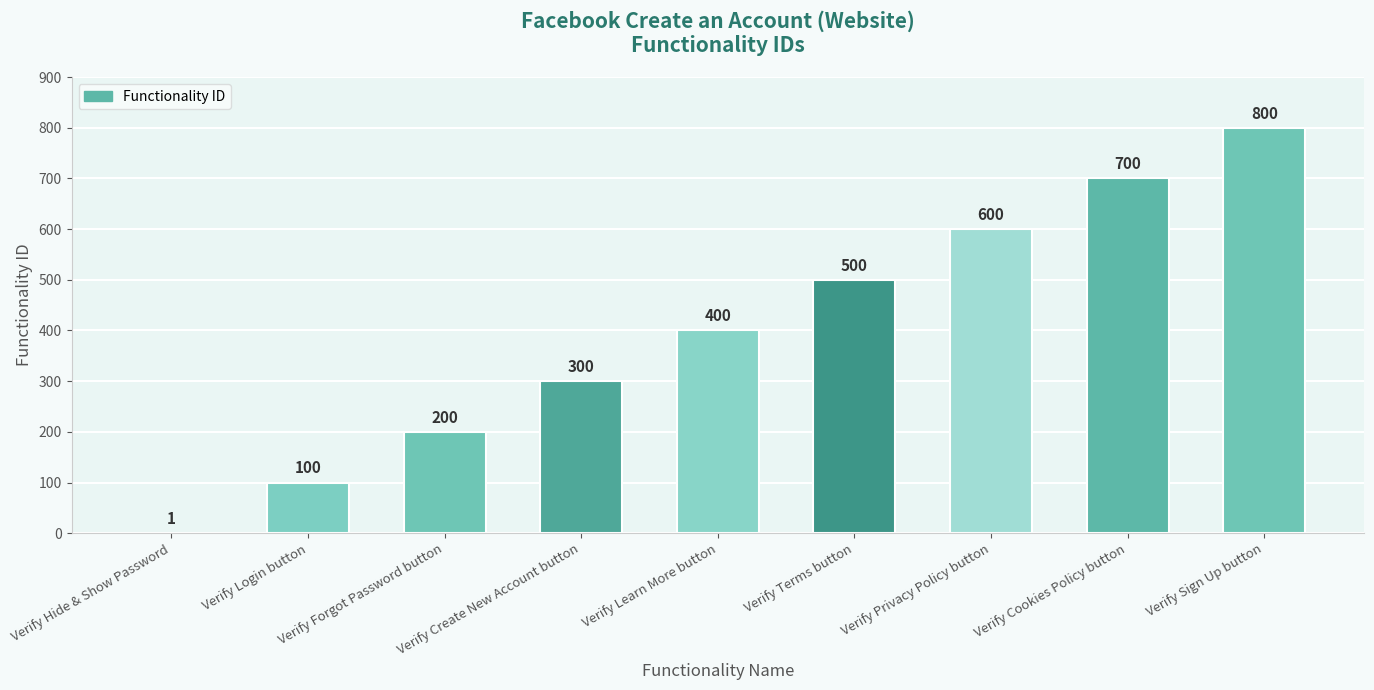

Read the value at Verify Privacy Policy button, to the nearest 100.

600